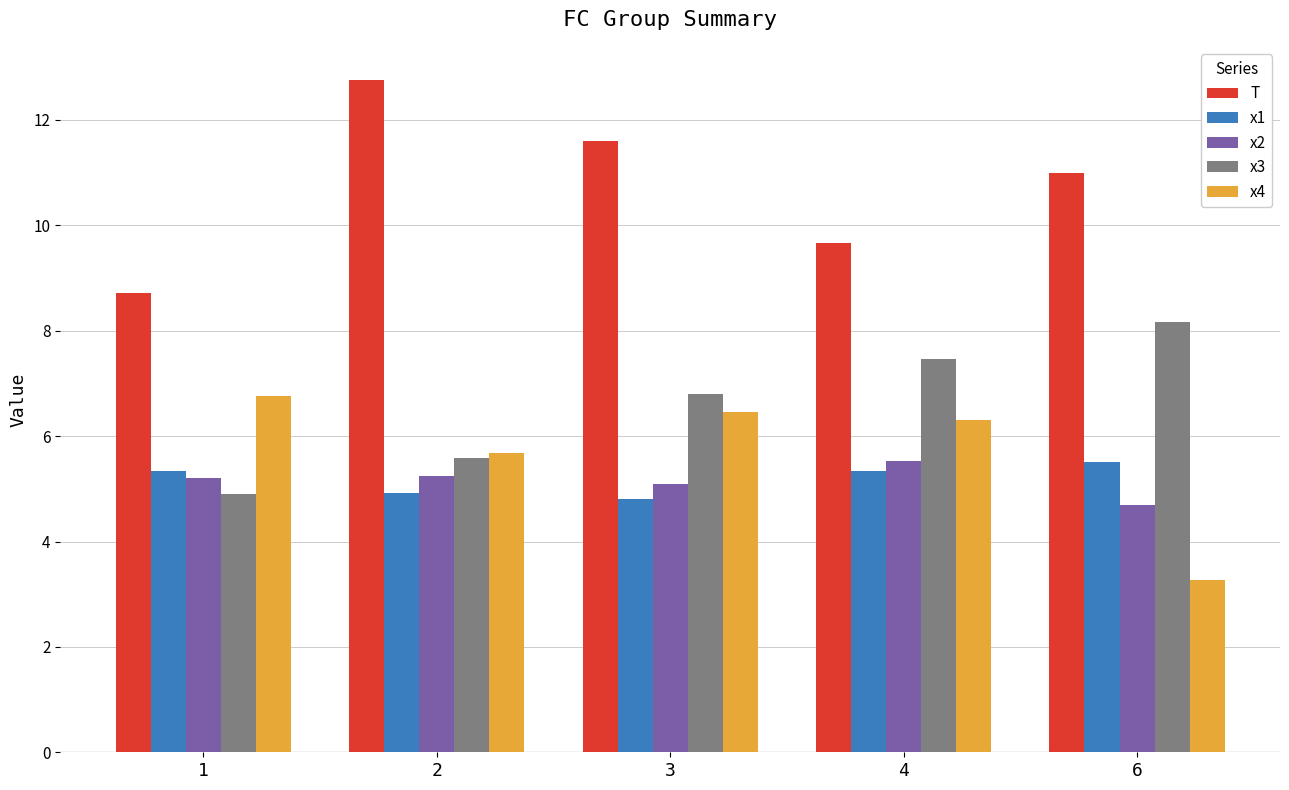

The T series shows 3.0 at 6. True or false?

False